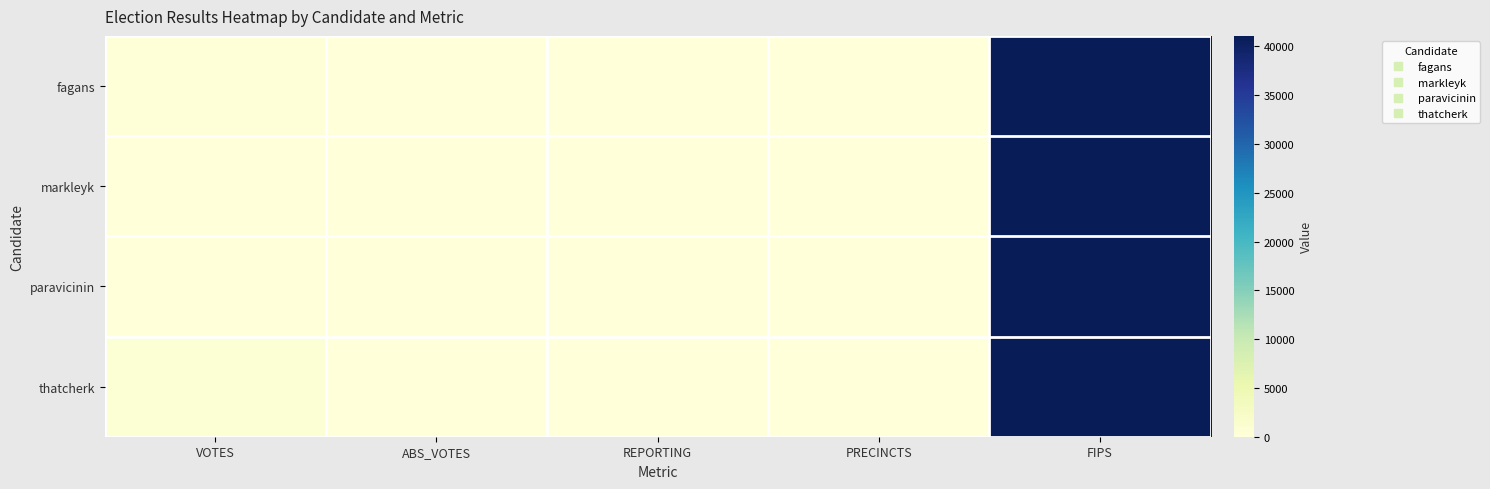

Reading left to right, extract all data points from this chart.

fagans: VOTES=210	ABS_VOTES=0	REPORTING=2	PRECINCTS=3	FIPS=41069
markleyk: VOTES=35	ABS_VOTES=0	REPORTING=2	PRECINCTS=3	FIPS=41069
paravicinin: VOTES=8	ABS_VOTES=0	REPORTING=2	PRECINCTS=3	FIPS=41069
thatcherk: VOTES=679	ABS_VOTES=0	REPORTING=2	PRECINCTS=3	FIPS=41069